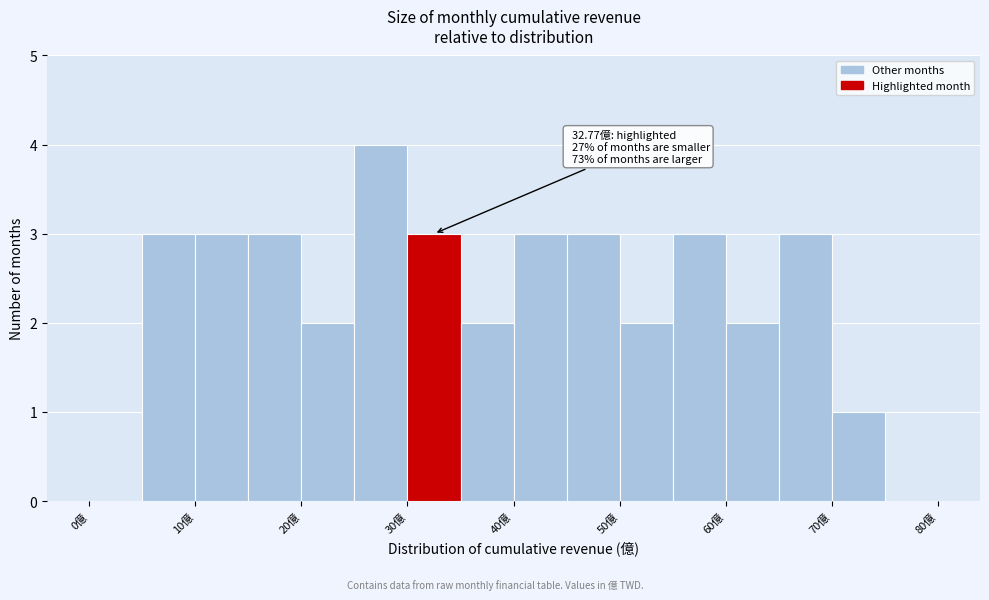

Which range on the x-axis has the tallest bar?

25 to 30